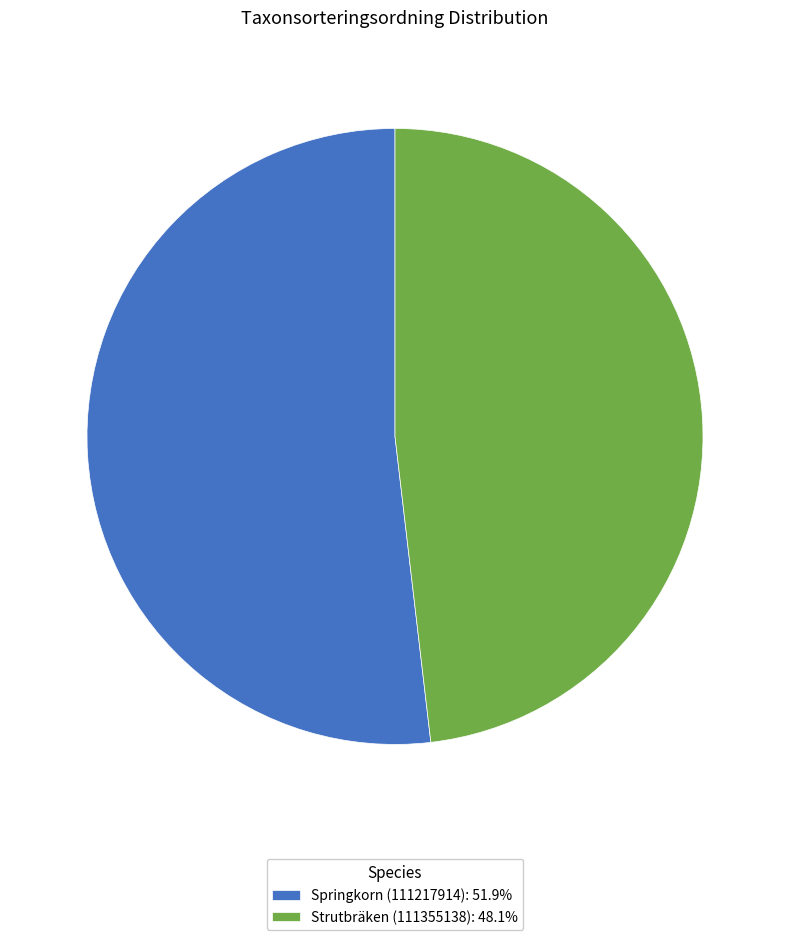

Approximately how many times larger is the value at Springkorn (111217914): 51.9% compared to Strutbräken (111355138): 48.1%?

1.1